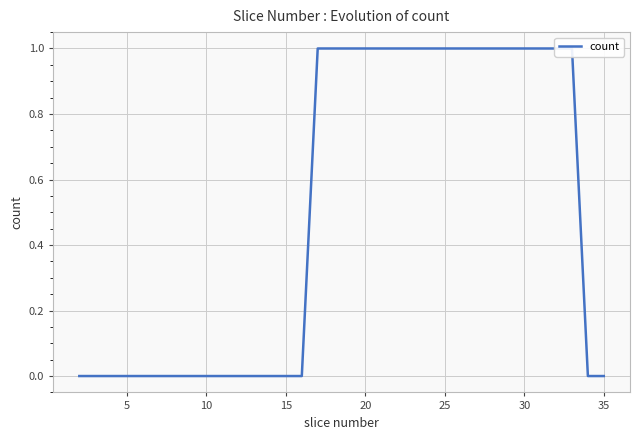

Reading left to right, list all the values displayed in this chart.

0	0	0	0	0	0	0	0	0	0	0	0	0	0	0	1	1	1	1	1	1	1	1	1	1	1	1	1	1	1	1	1	0	0